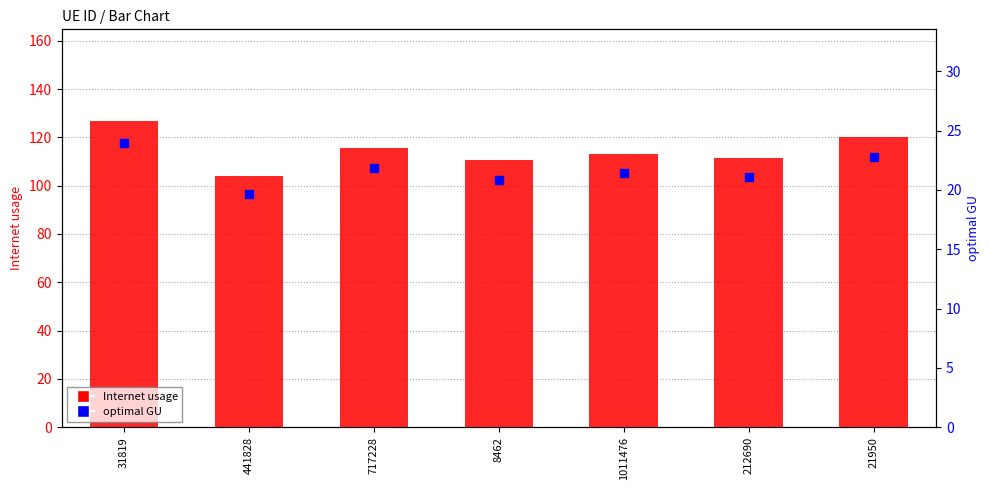

Which series contains the lowest Y value?

optimal GU